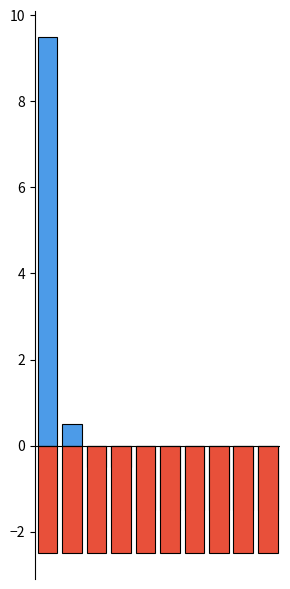

At how many categories does at least one series exceed 0?

2